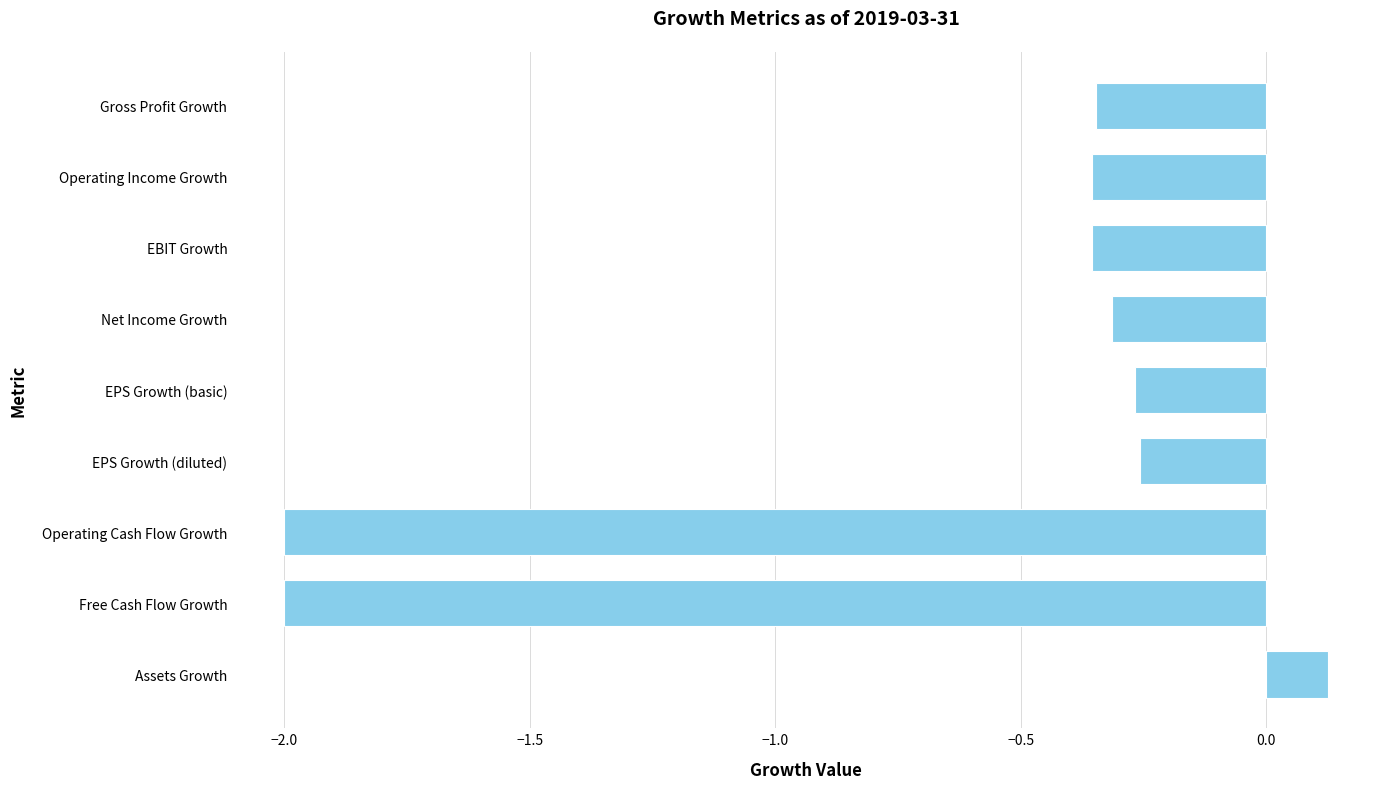

What position from the bottom is Gross Profit Growth?

9